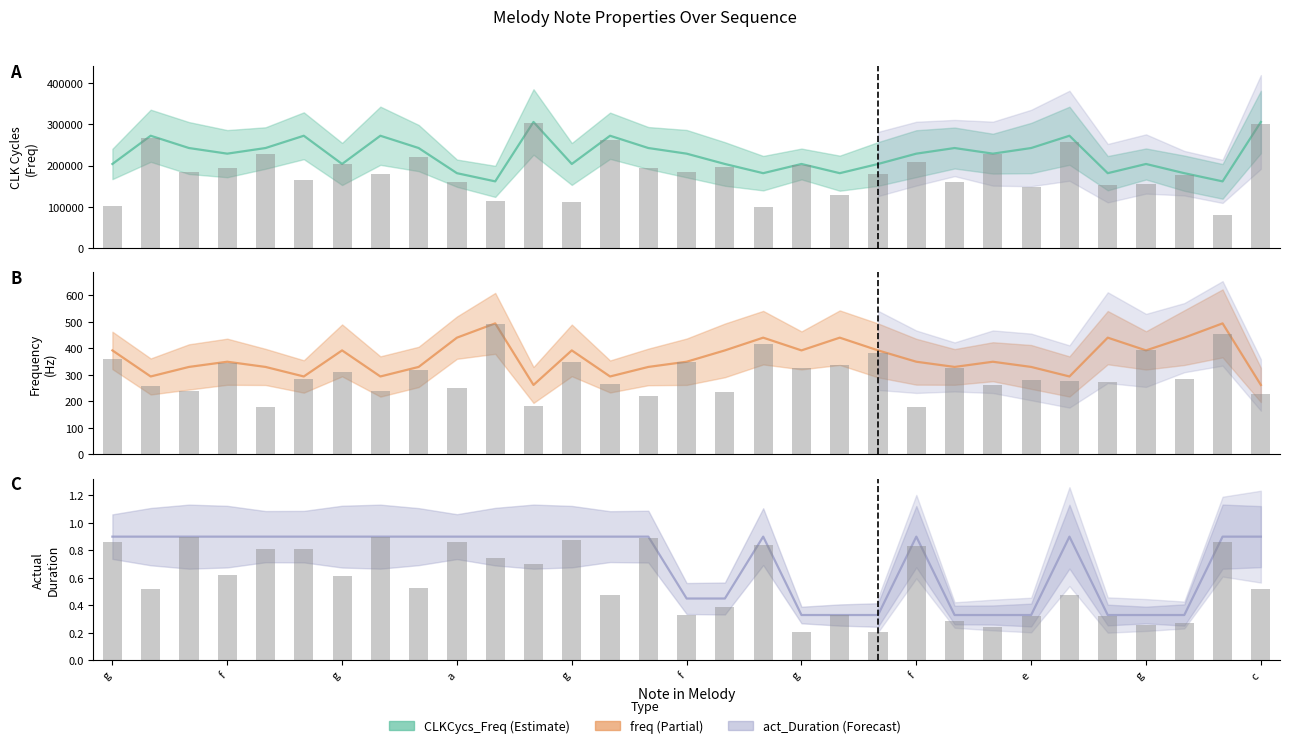

What value does the freq series have at 26?

440.0